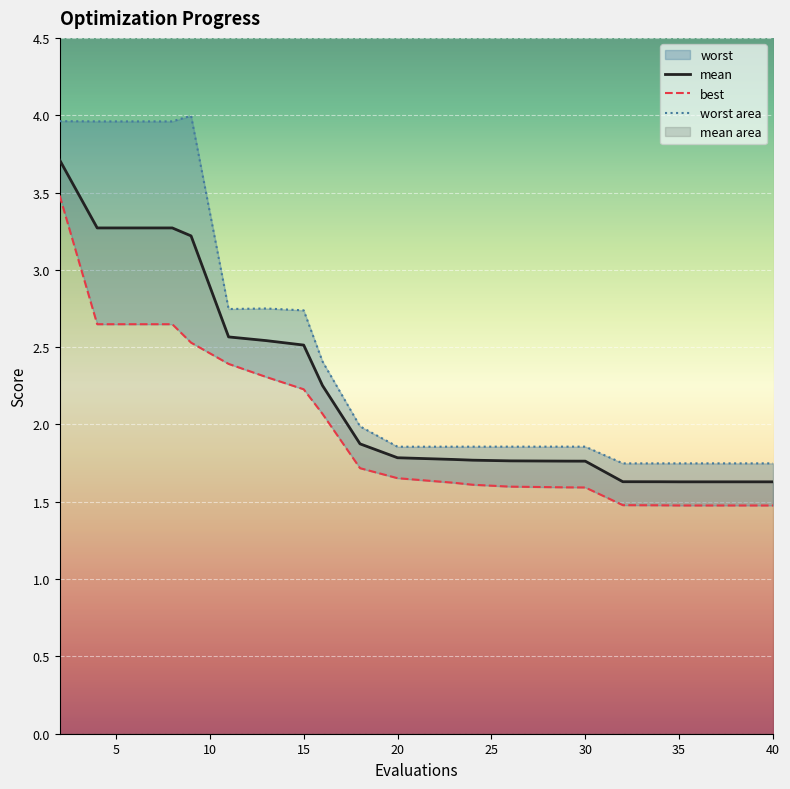

What is the highest value of the mean series?

3.7